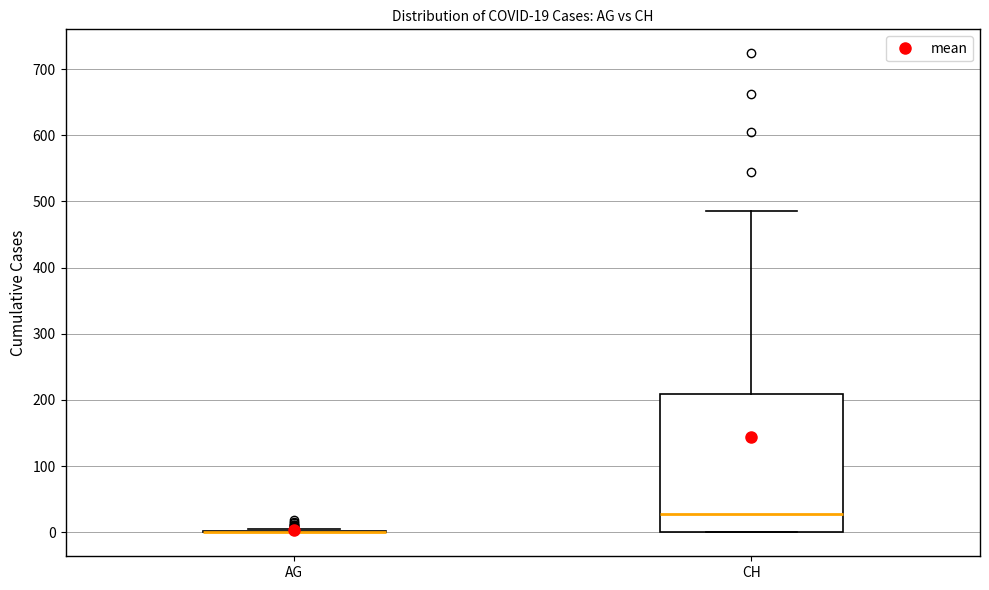

Which box is the tallest, from its lower edge to its upper edge?

CH